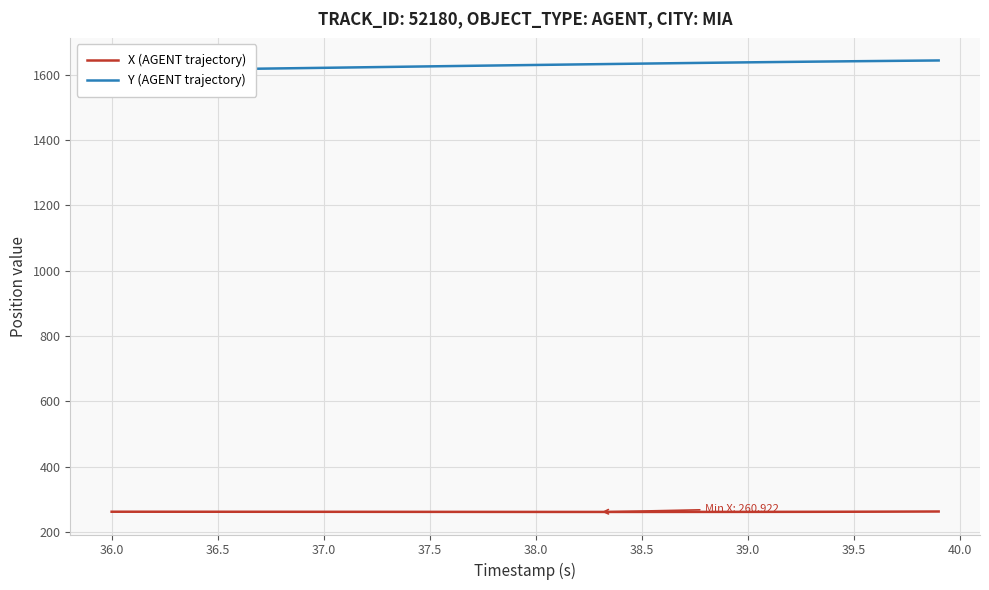

What is the highest value of the X (AGENT trajectory) series?

262.3